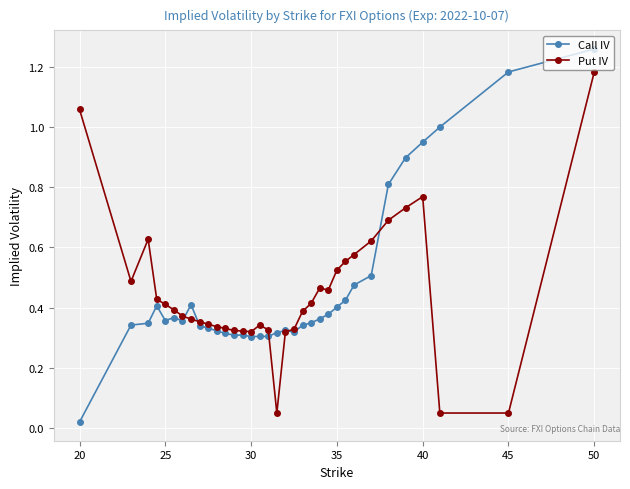

Rank the series by their maximum value, from highest to lowest.

Call IV, Put IV